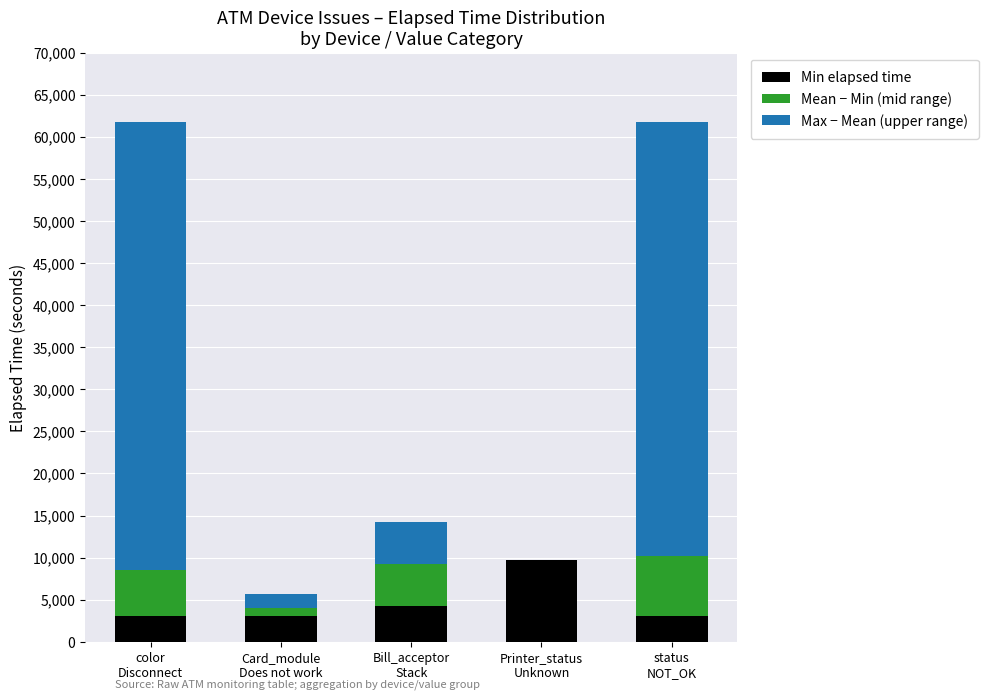

What is the highest value of the Min elapsed time series?

9685